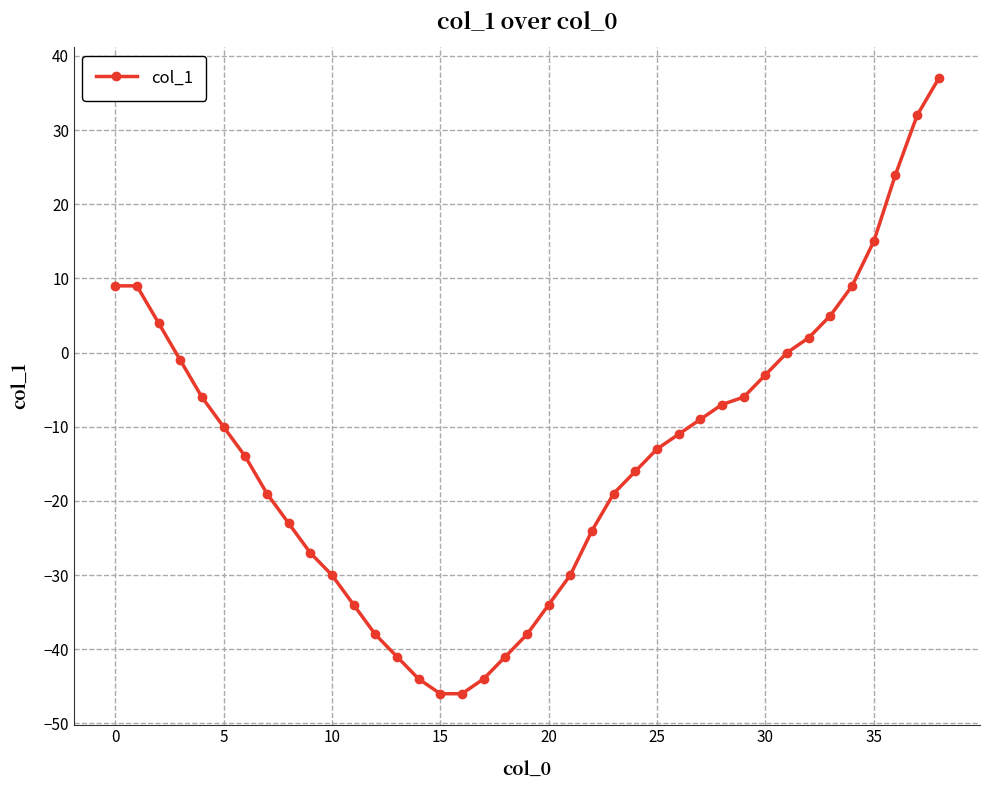

What is the average value?

-14